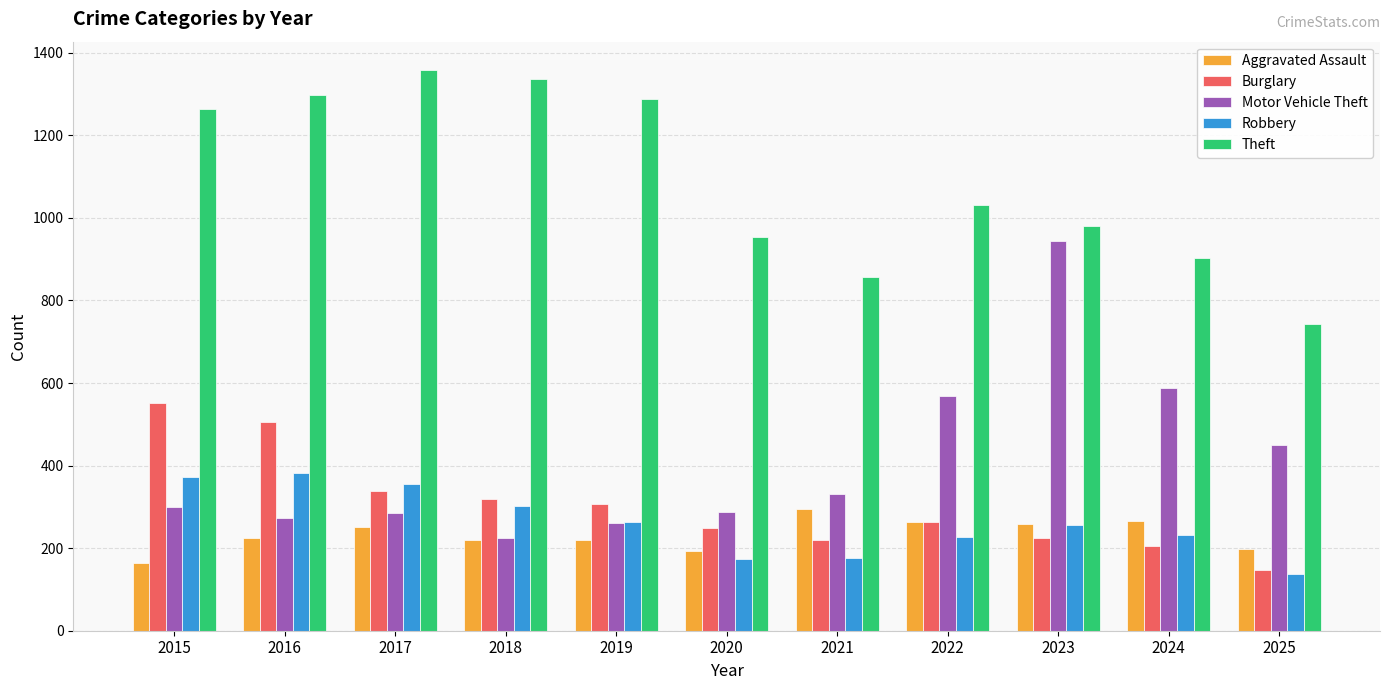

Is it true that Burglary equals 263 at 2022?

True